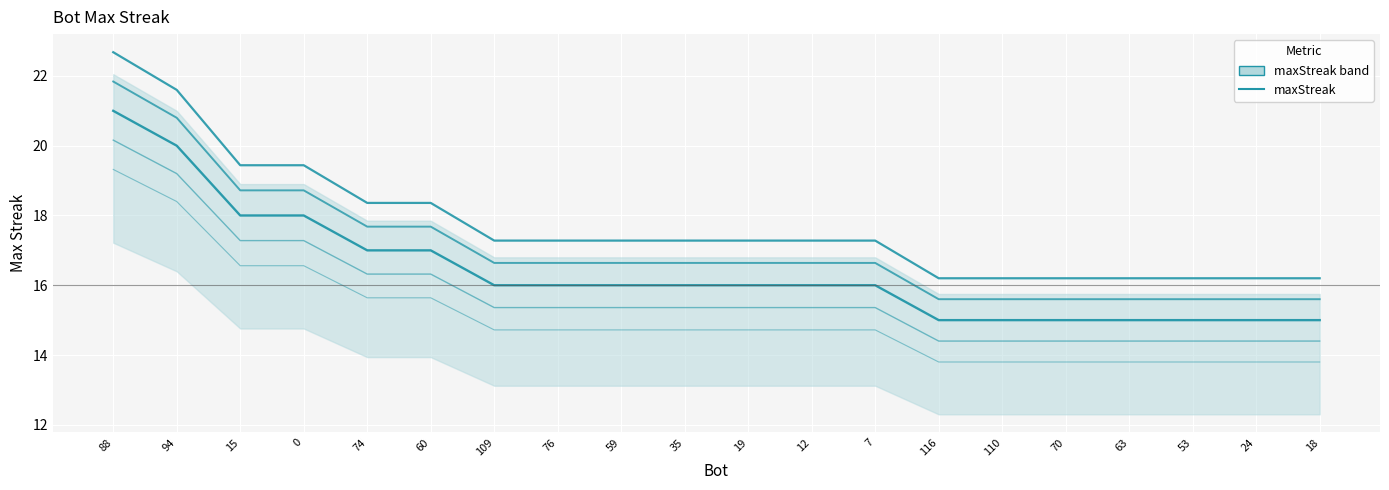

Count the values in the range 15 to 17.

16